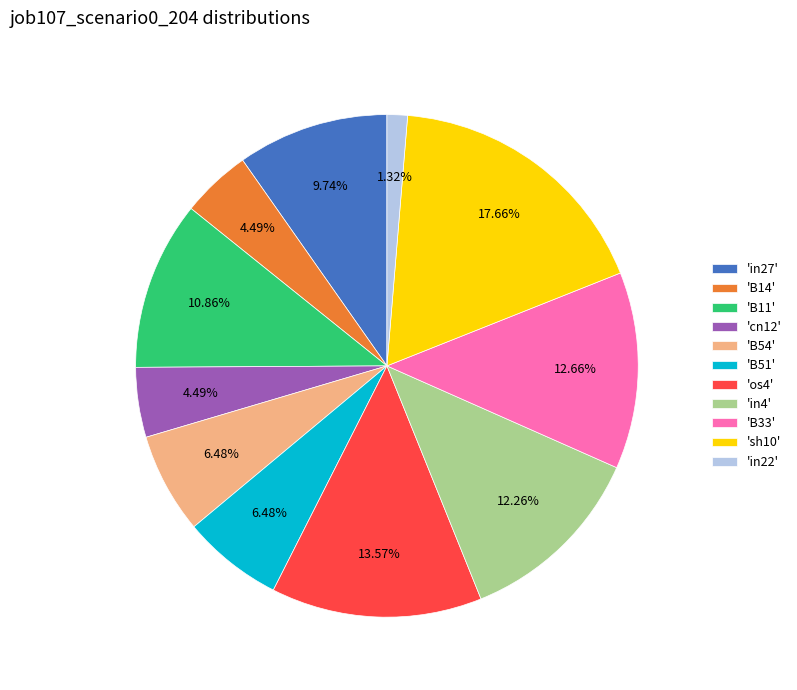

Do 'sh10' and 'B11' together represent more than half of the pie?

No